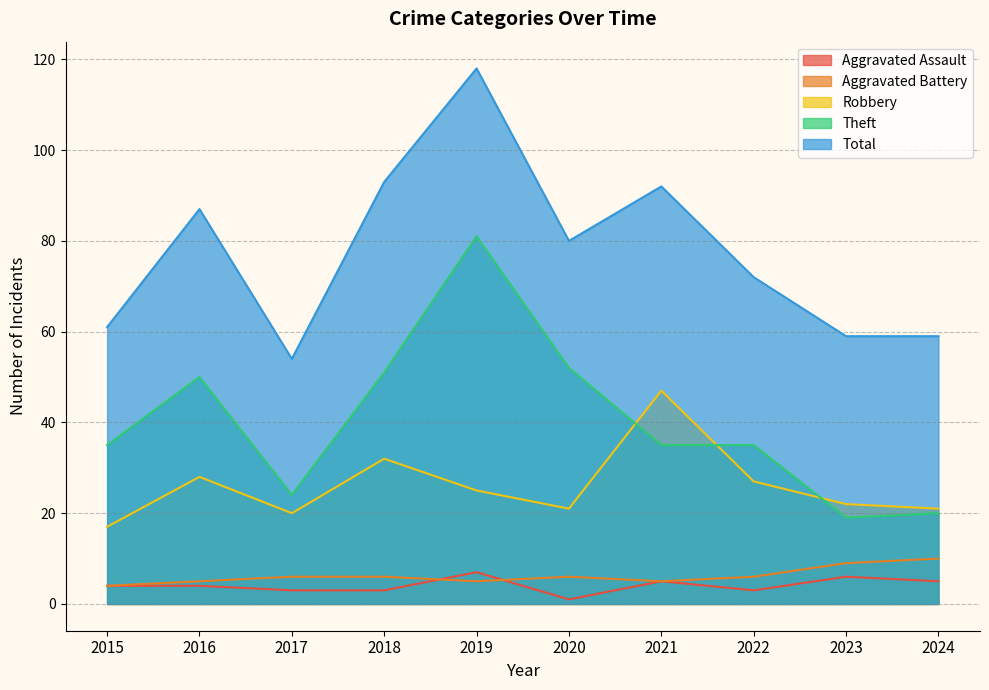

In Theft, how many points are lower than both neighbors (excluding endpoints)?

2